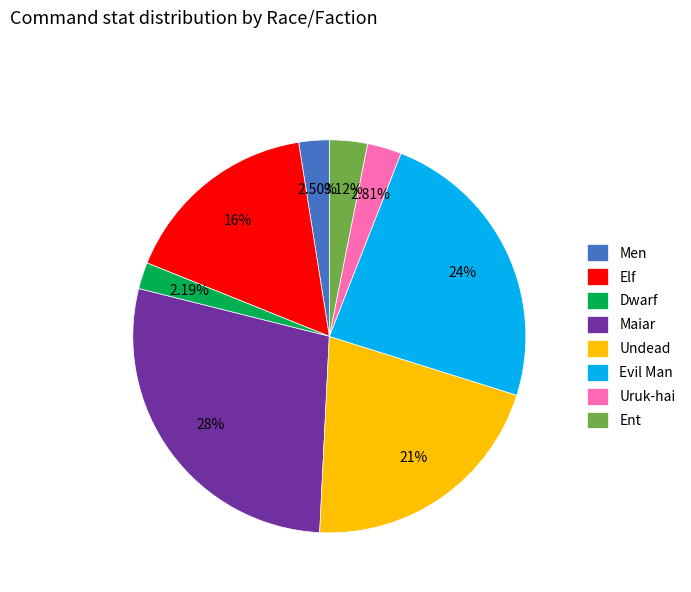

What is the ratio of the value at Men to the value at Evil Man?

0.1